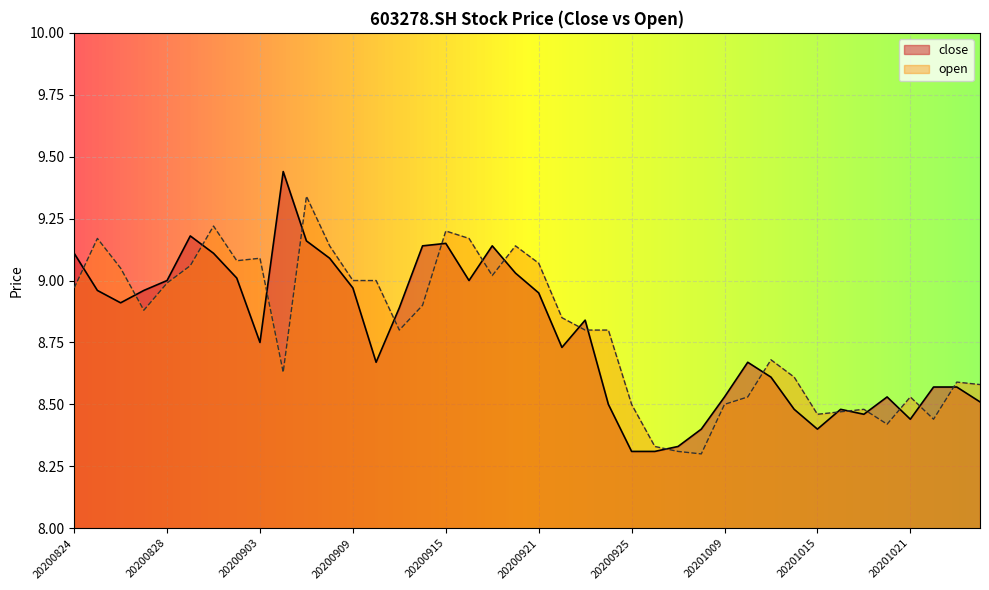

What is the value of the open point at the 31st from the left?

8.7